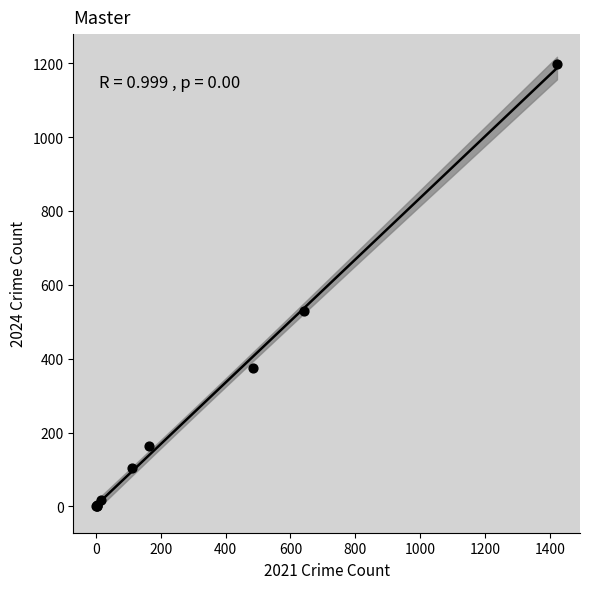

What Y value in the scatter plot is closest to 599?

529